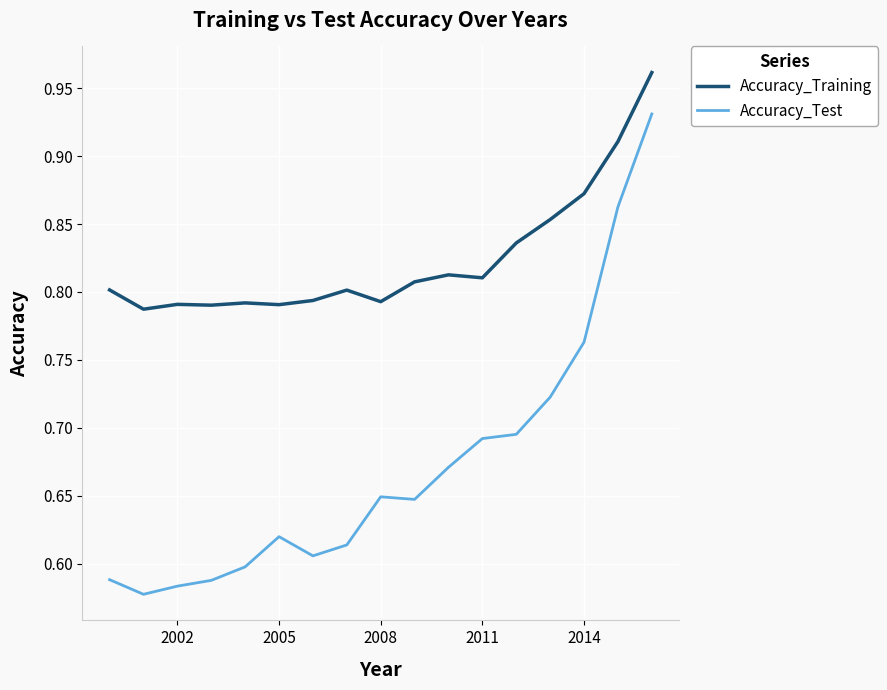

How many lines are shown in the chart?

2